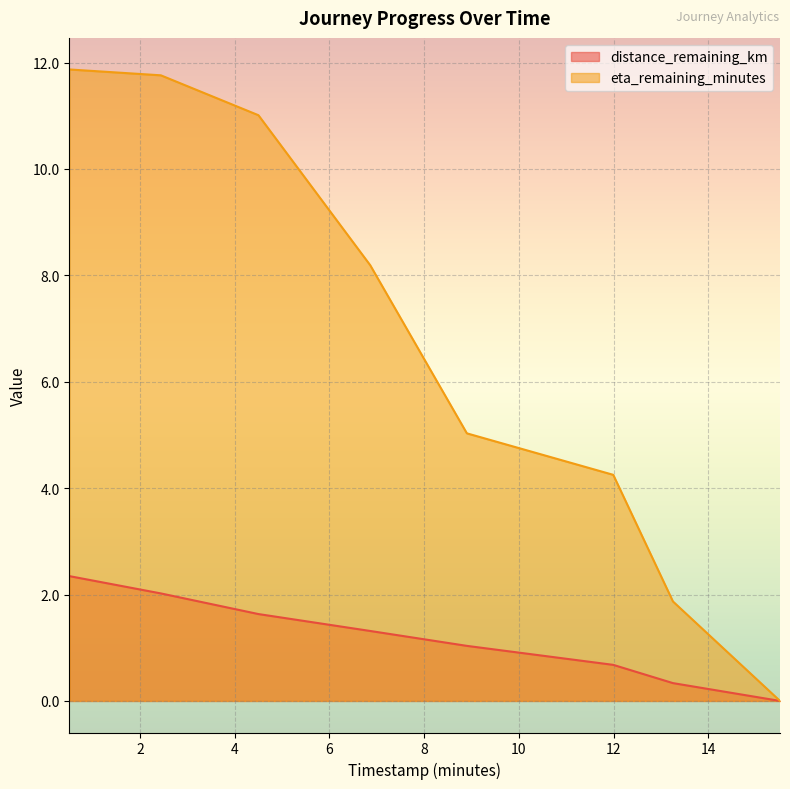

What is the sum of all eta_remaining_minutes values?

54.0